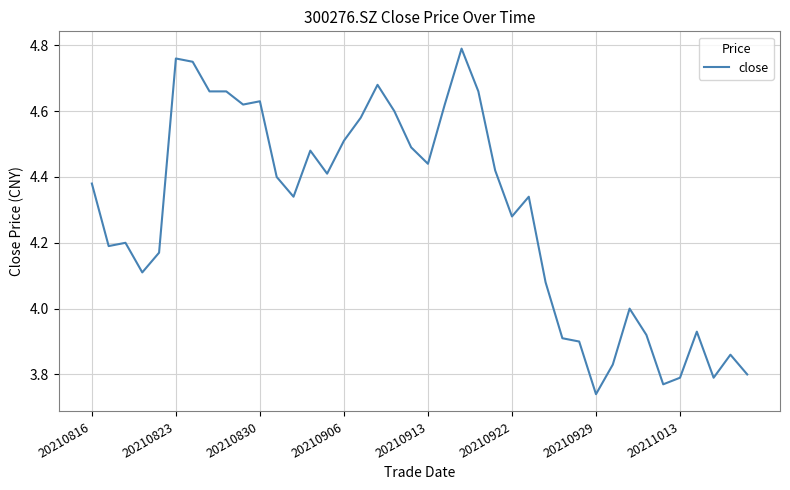

How many lines are shown in the chart?

1